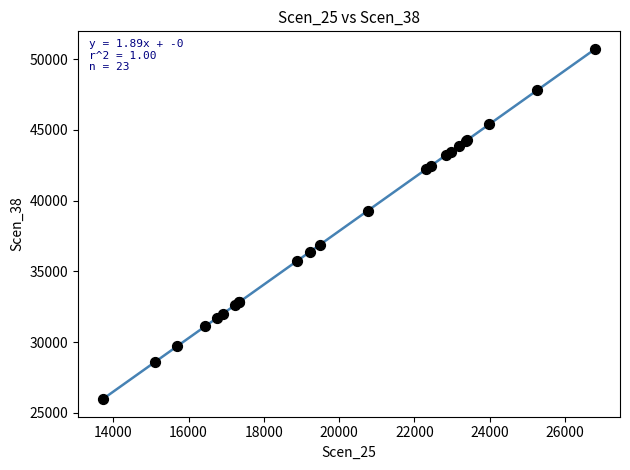

What Y value in the scatter plot is closest to 38341?

39278.2